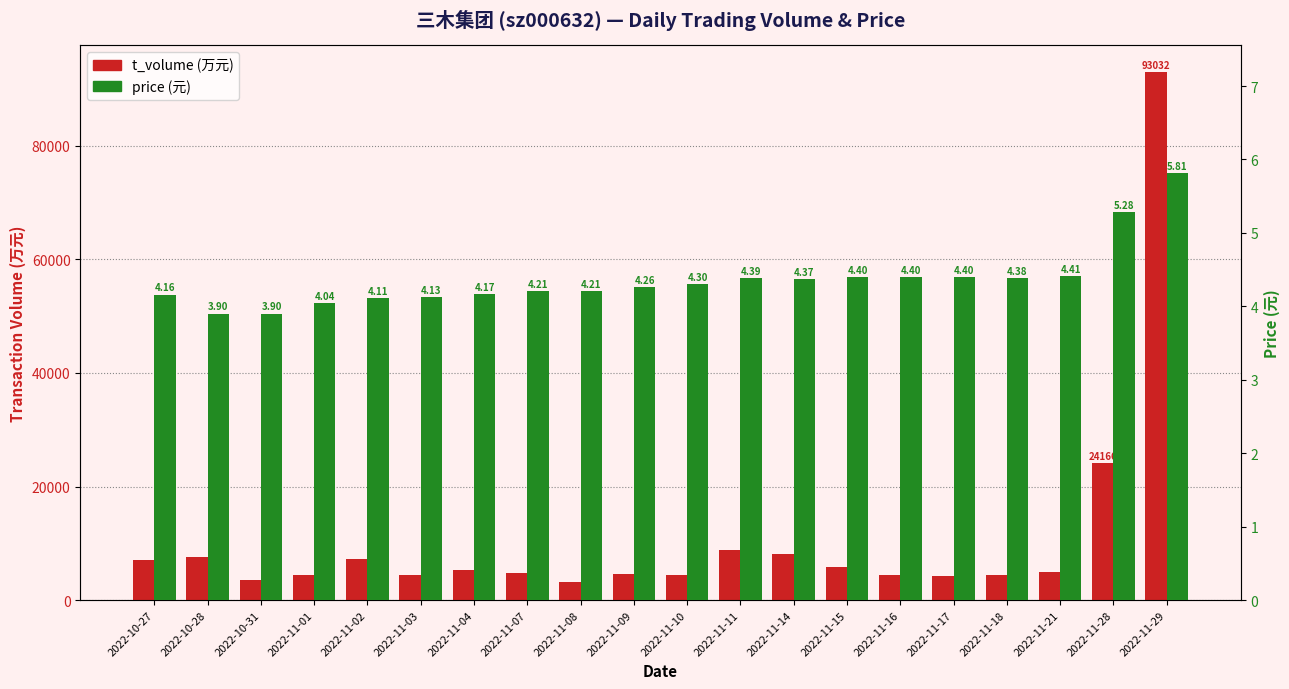

What is the maximum value for t_volume?

93032.0